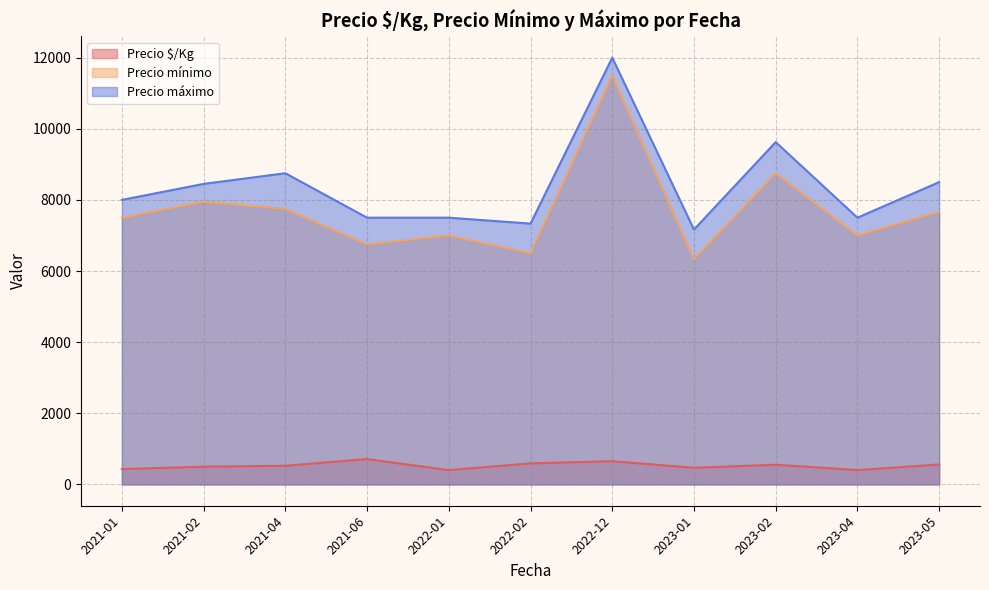

True or false: Precio máximo and Precio $/Kg cross at least once.

False